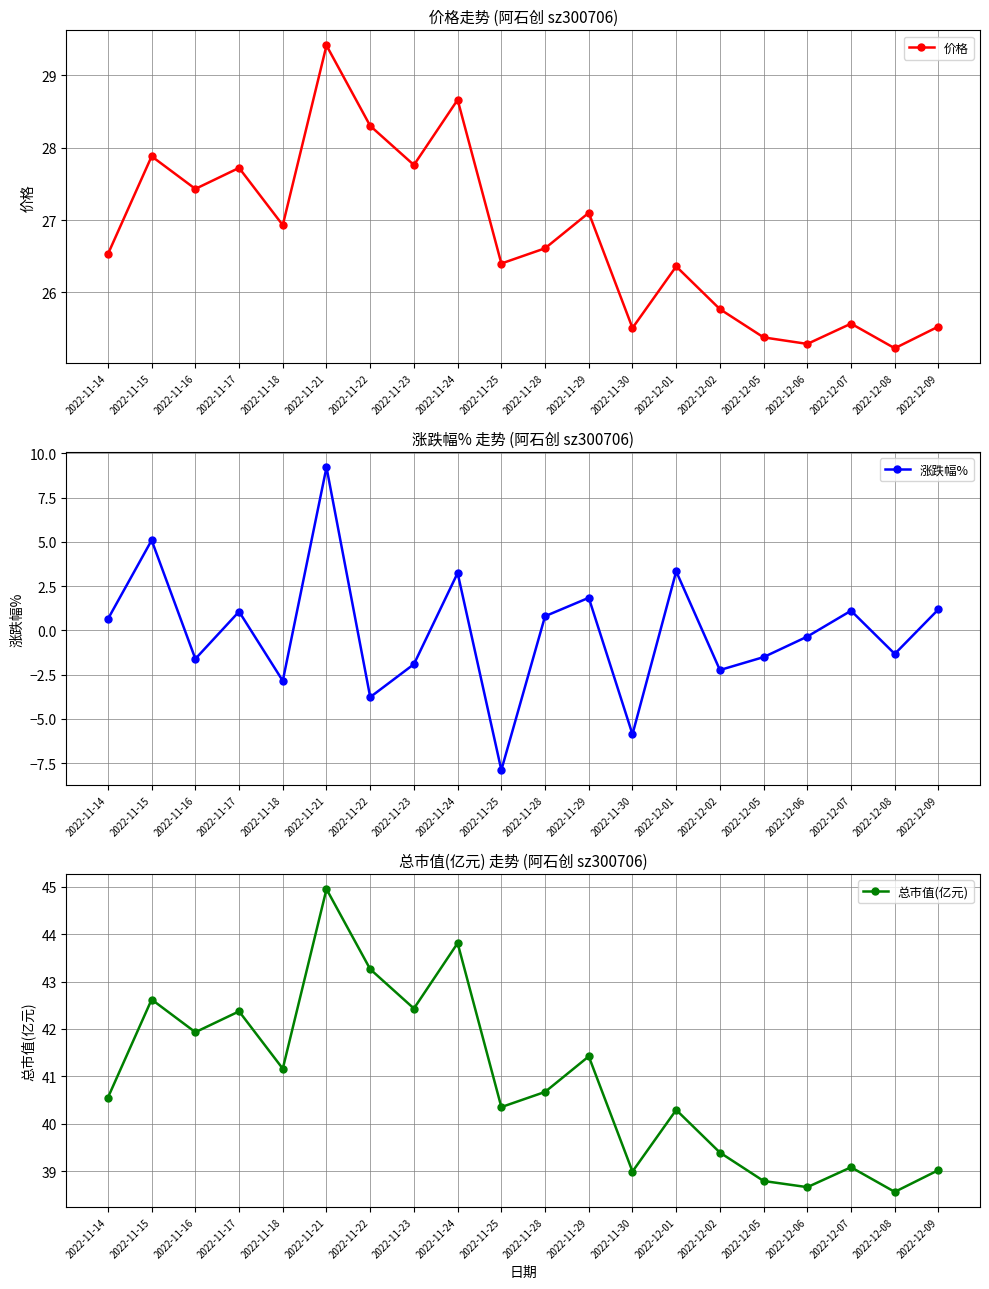

How many interior local peaks does the 涨跌幅% series have?

7